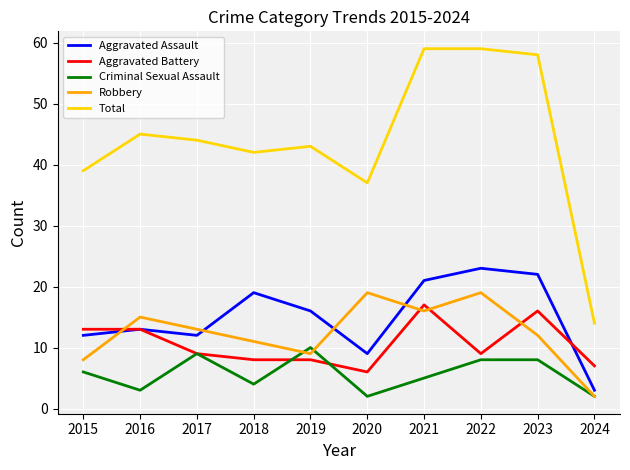

The Aggravated Battery series shows 5 at 2017. True or false?

False